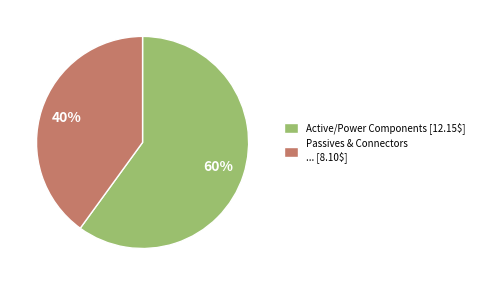

Rank the categories by value from lowest to highest.

Passives & Connectors ... [8.10$], Active/Power Components [12.15$]